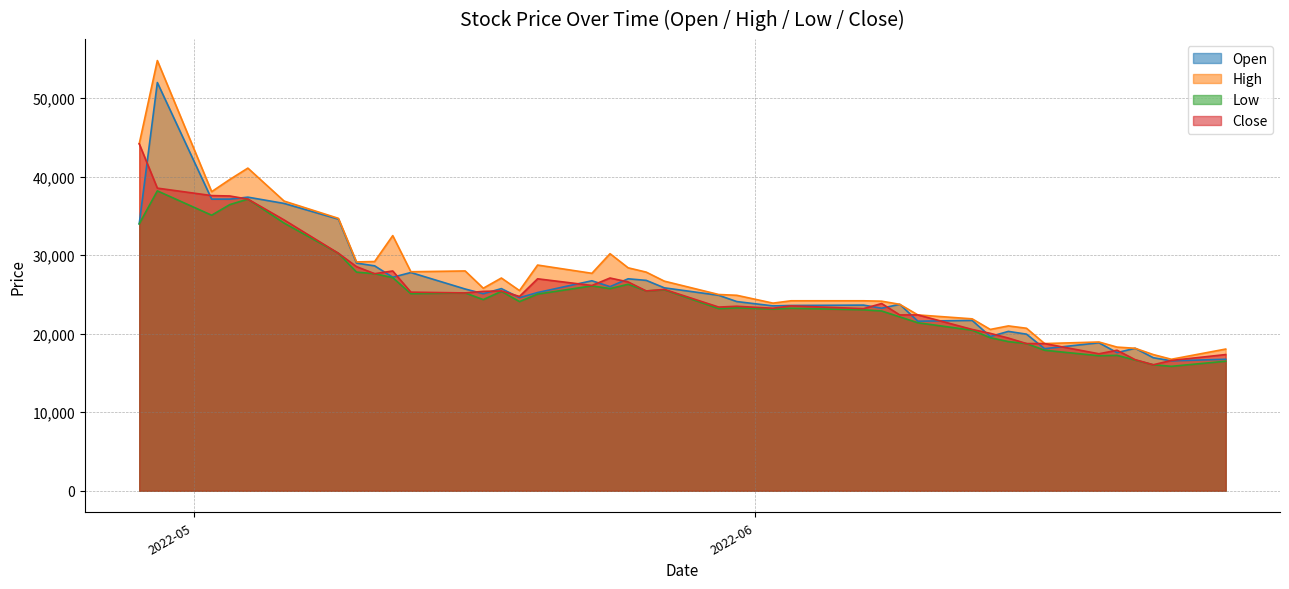

List the series in order of their peak value, highest first.

High, Open, Close, Low